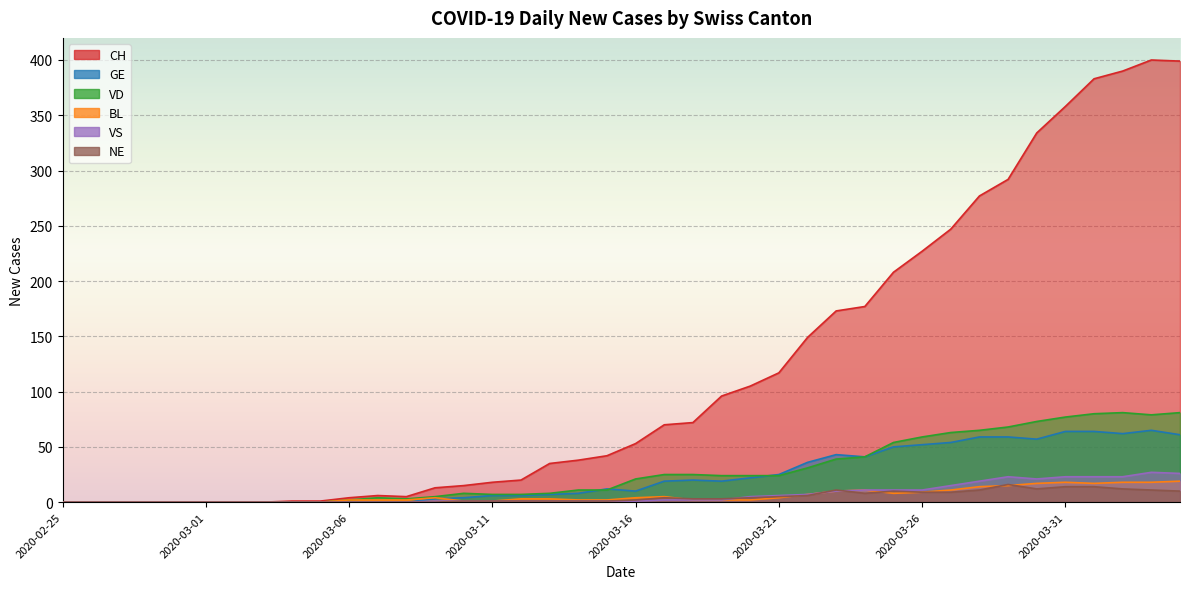

What is the difference between the maximum and second lowest values in the BL series?

19